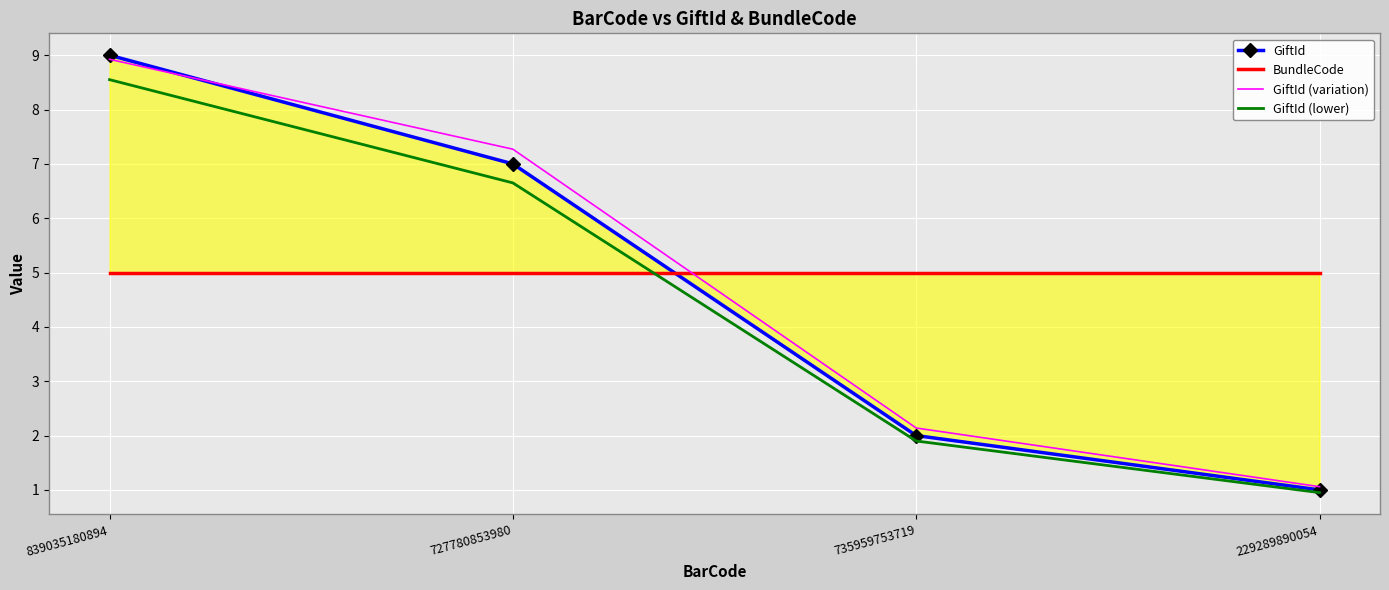

True or false: GiftId and GiftId (lower) intersect in this chart.

False